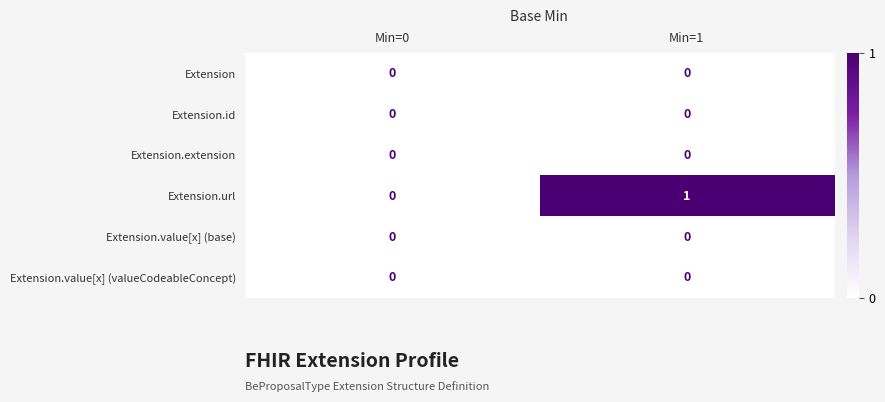

Which series changed the most between Min=0 and Min=1?

Extension.url